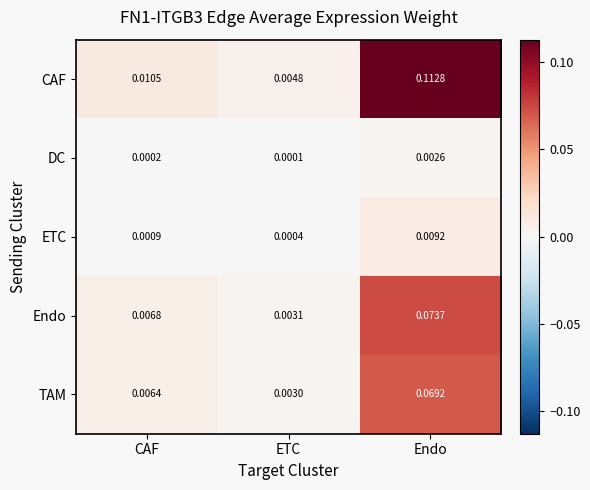

Count the number of data series in this chart.

5